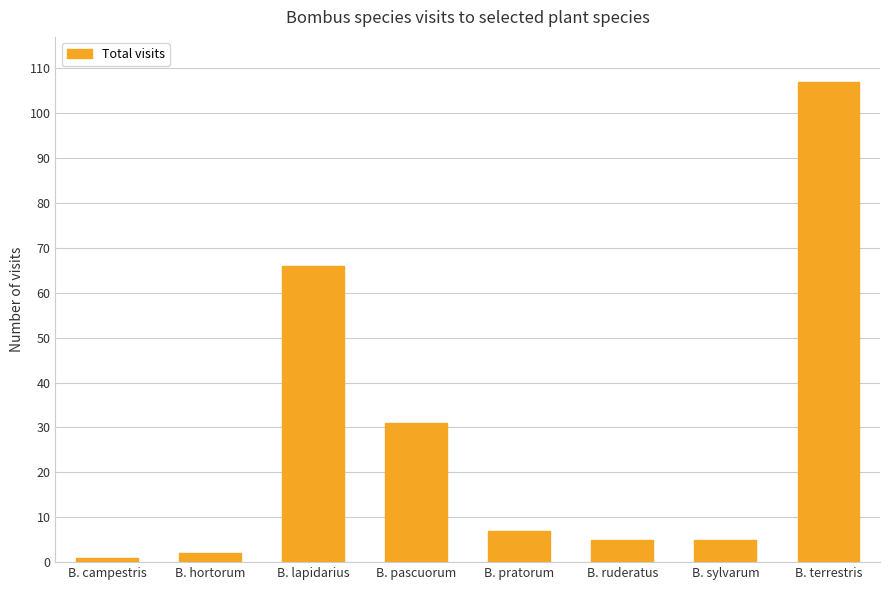

What is the sum of all values?

224